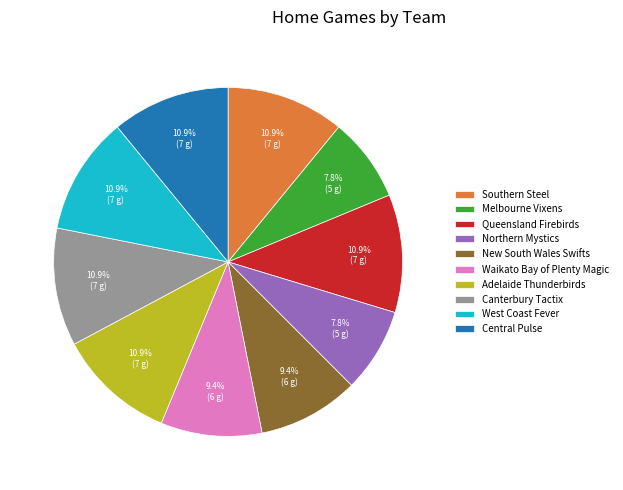

Count the number of slices in the pie.

10